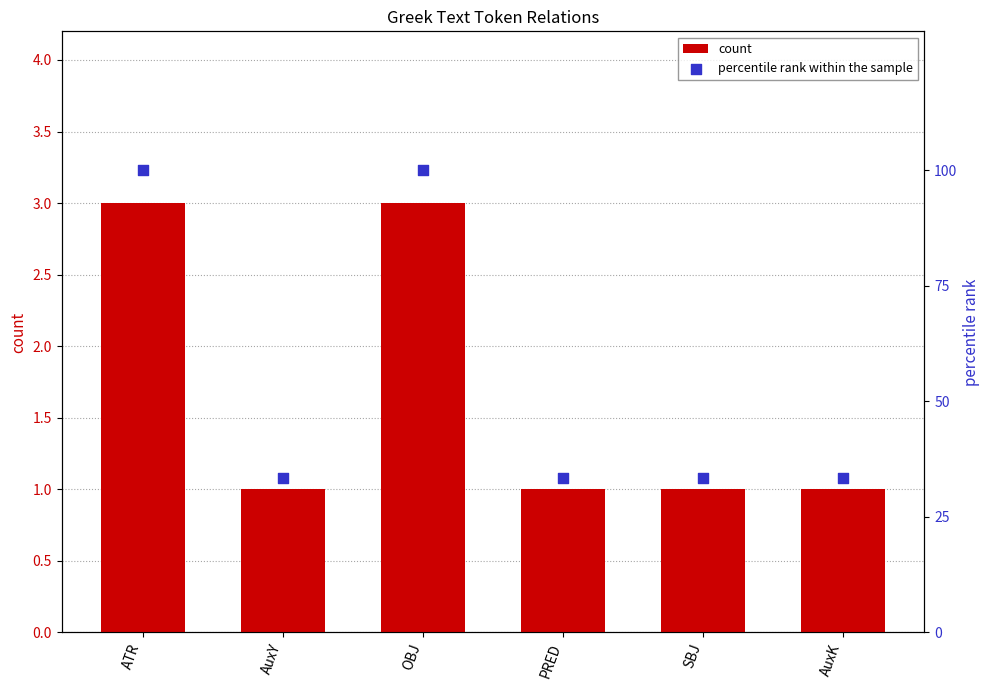

Is the value of count at OBJ greater than the value of percentile rank within the sample at AuxK?

No